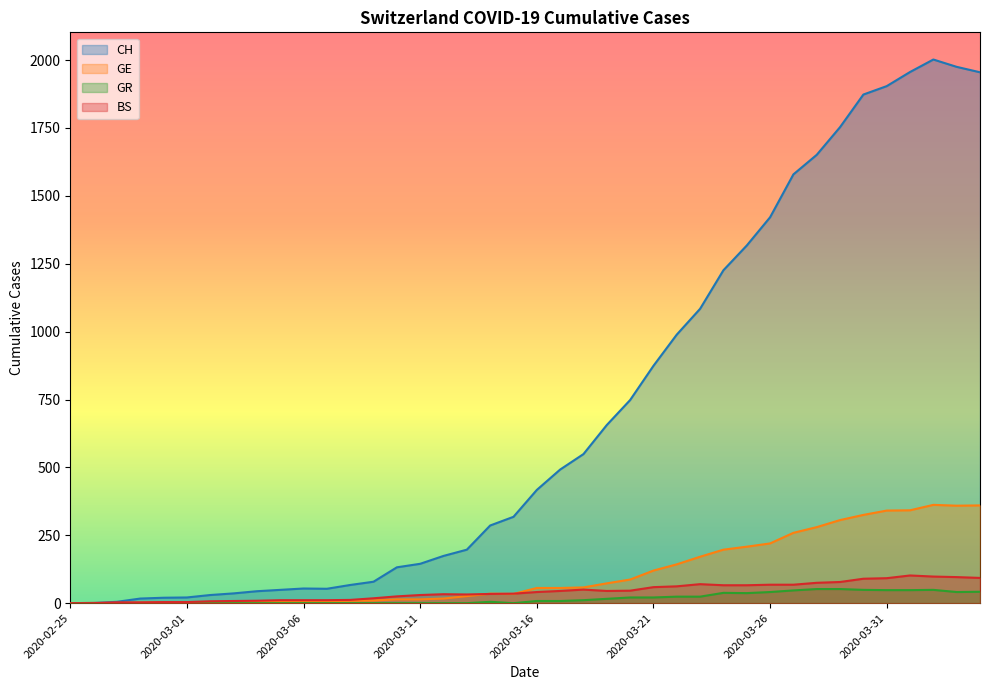

Reading left to right, what are all the values shown in this chart?

CH: 0	1	5	17	20	21	30	36	44	49	54	53	67	79	132	145	174	197	286	318	417	492	549	656	748	874	989	1084	1226	1317	1421	1579	1651	1753	1873	1904	1956	2002	1975	1955
GE: 0	1	1	2	3	3	3	4	4	5	7	7	9	10	14	14	17	26	35	34	56	56	58	73	87	120	143	171	197	208	220	259	280	306	325	341	342	362	359	360
GR: 0	0	0	0	0	0	0	0	0	0	0	0	0	0	0	0	0	0	5	0	8	8	11	16	21	21	24	24	38	37	41	47	52	52	49	48	48	49	41	42
BS: 0	0	3	3	4	4	7	8	9	11	11	11	12	18	25	30	33	32	34	35	41	45	50	45	46	59	62	70	66	66	68	68	75	78	90	92	102	98	96	93